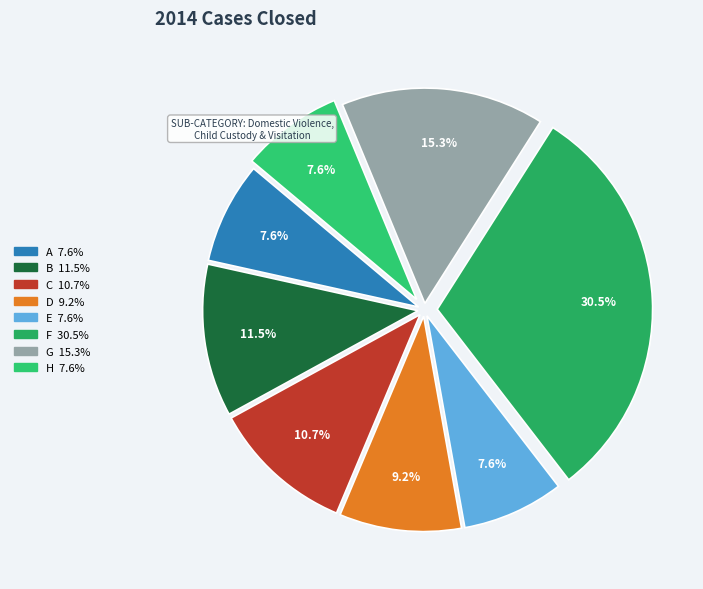

The H slice represents 18% of the pie. True or false?

False